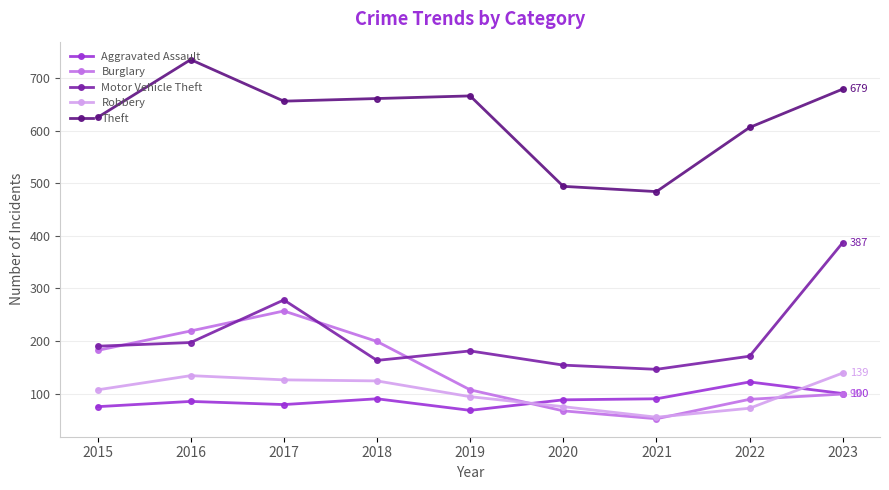

What are all the series names shown in the legend?

Aggravated Assault, Burglary, Motor Vehicle Theft, Robbery, Theft